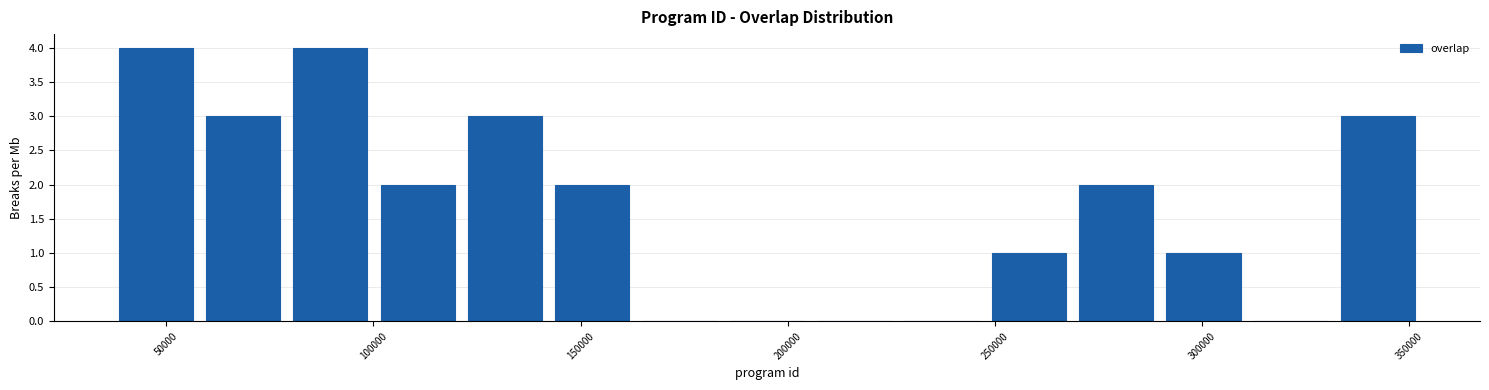

What is the height of the bar covering 270000 to 290000 on the x-axis? Neither the bar edges nor the heights are printed on the chart, so give them approximately, as read against the axes.

2